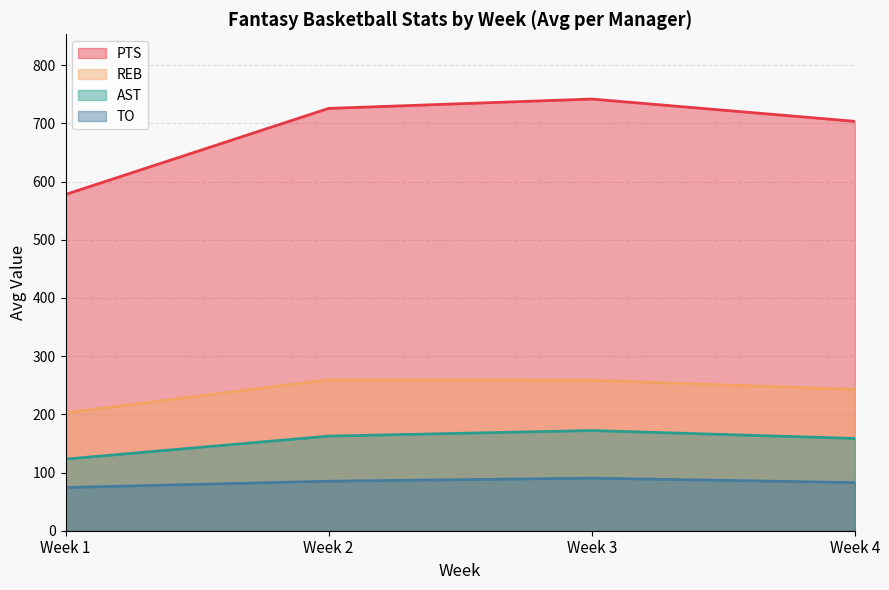

Which series changed the most between 6 and 10?

PTS